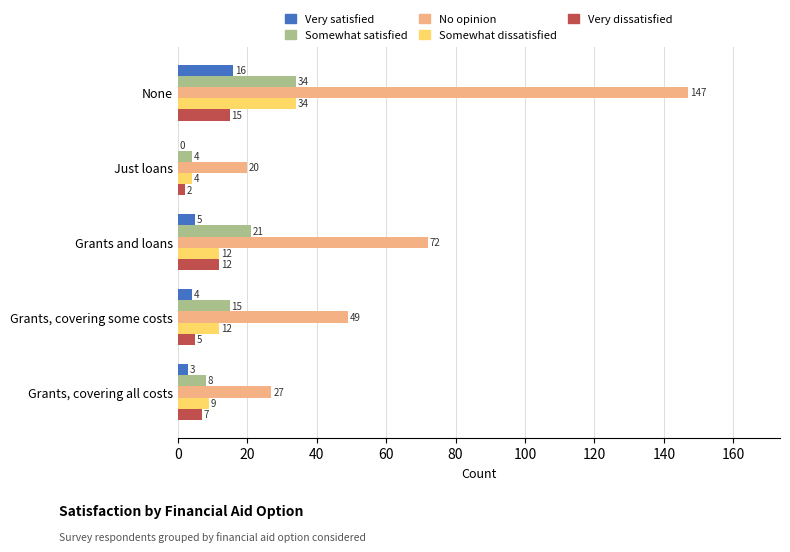

Is it true that Very satisfied equals 3 at Grants, covering all costs?

True